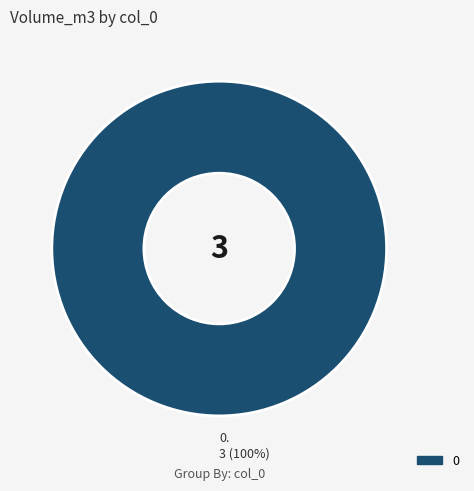

The 0. 3 (100%) slice represents 100% of the pie. True or false?

True